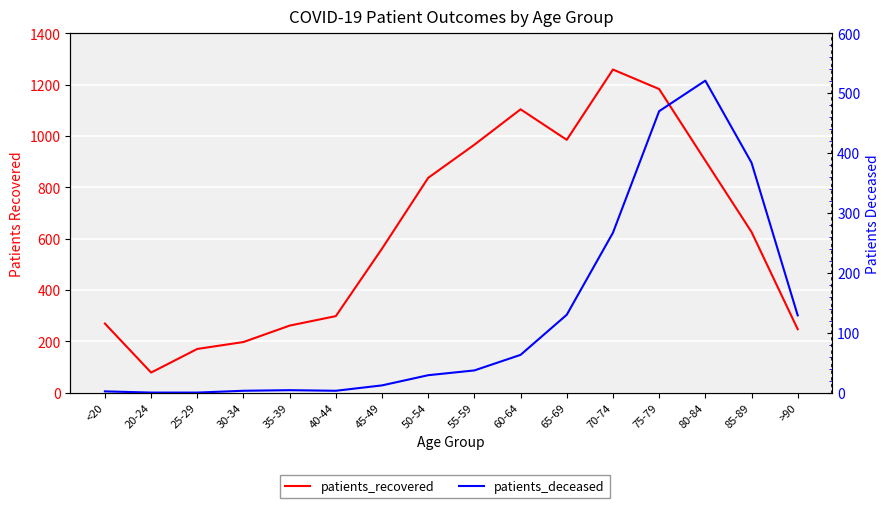

Reading right to left, what are all the values shown in this chart?

patients_recovered: >90=247	85-89=626	80-84=904	75-79=1183	70-74=1259	65-69=985	60-64=1104	55-59=966	50-54=837	45-49=561	40-44=298	35-39=261	30-34=197	25-29=170	20-24=78	<20=269
patients_deceased: >90=129	85-89=384	80-84=521	75-79=470	70-74=267	65-69=130	60-64=63	55-59=37	50-54=29	45-49=12	40-44=3	35-39=4	30-34=3	25-29=0	20-24=0	<20=2